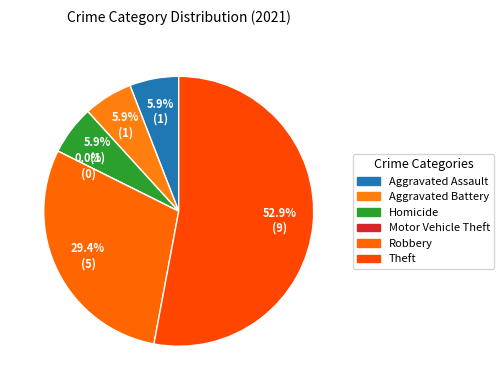

To the nearest percent, what is the difference between the largest and smallest slice percentages?

53%